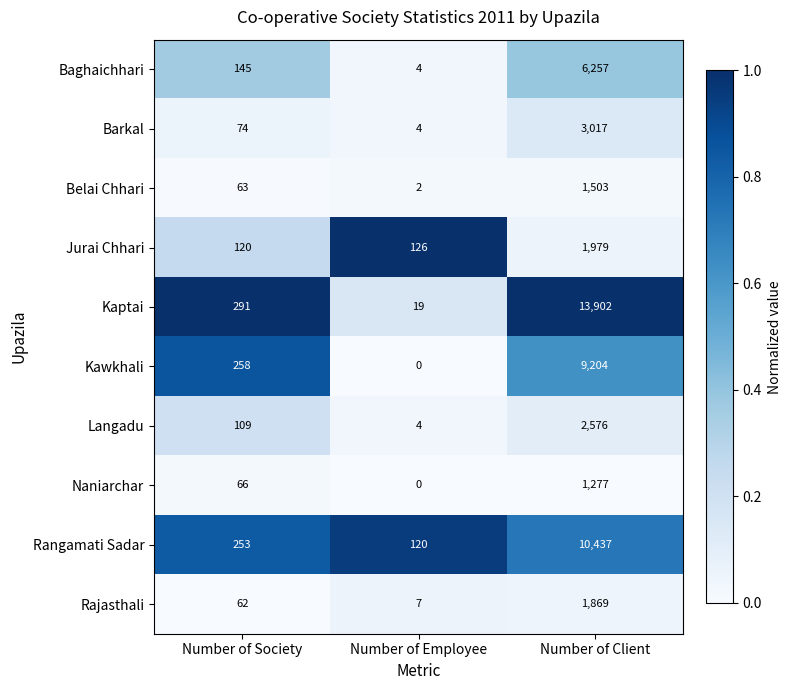

At which category does the chart reach its peak across all series?

Number of Client